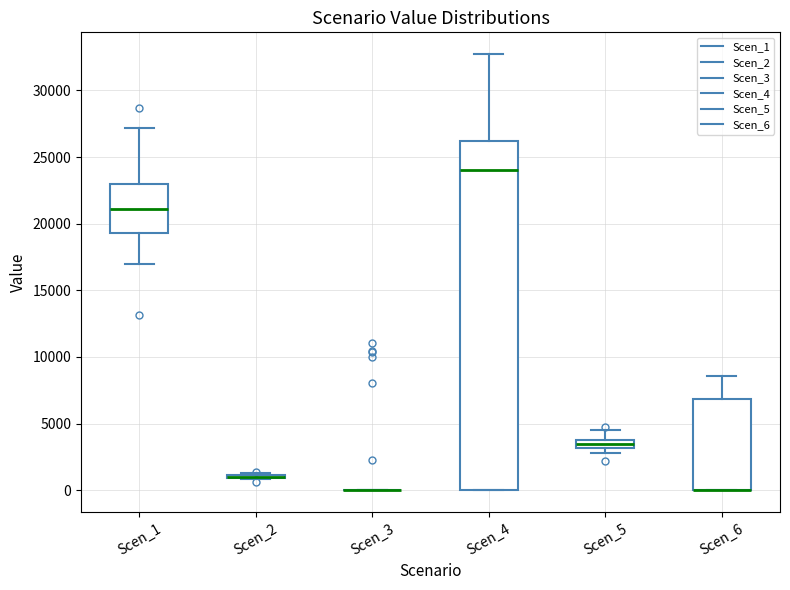

Where does the upper whisker of the box for Scen_5 end on the y-axis? The values are not printed on the chart, so give them approximately, as read against the axis.

4500